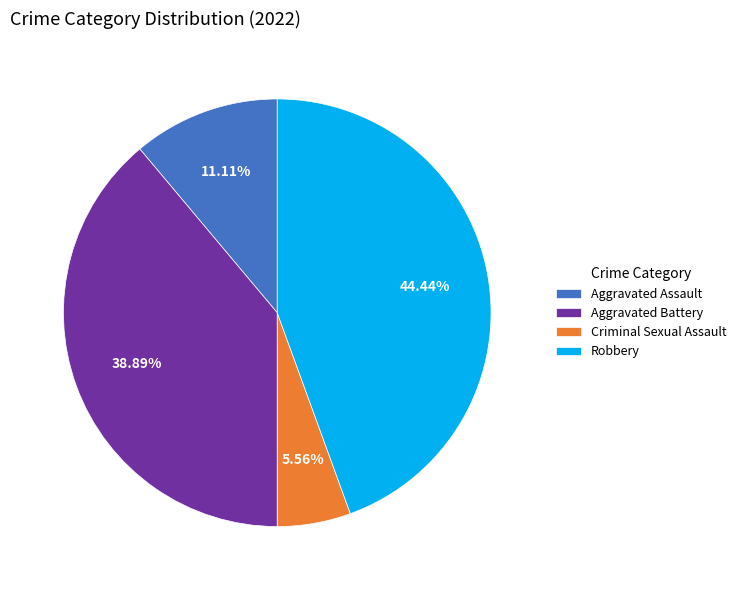

What percentage do Aggravated Assault and Criminal Sexual Assault together represent?

16.7%